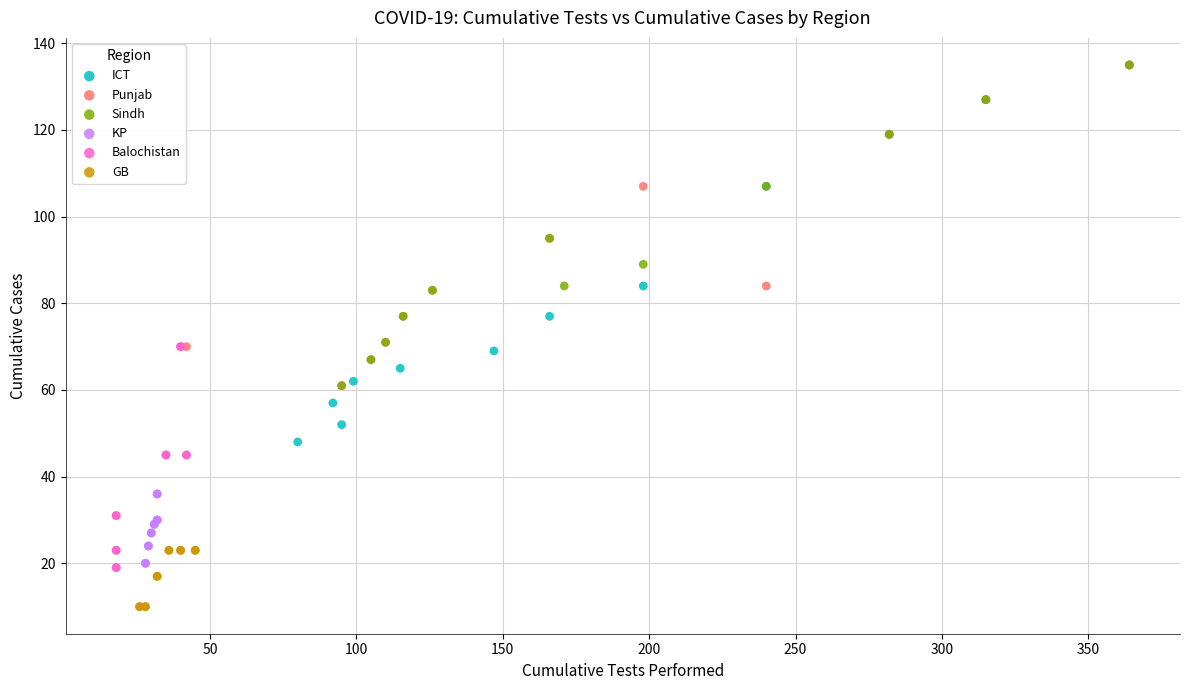

Which series has the widest spread of Y values?

ICT